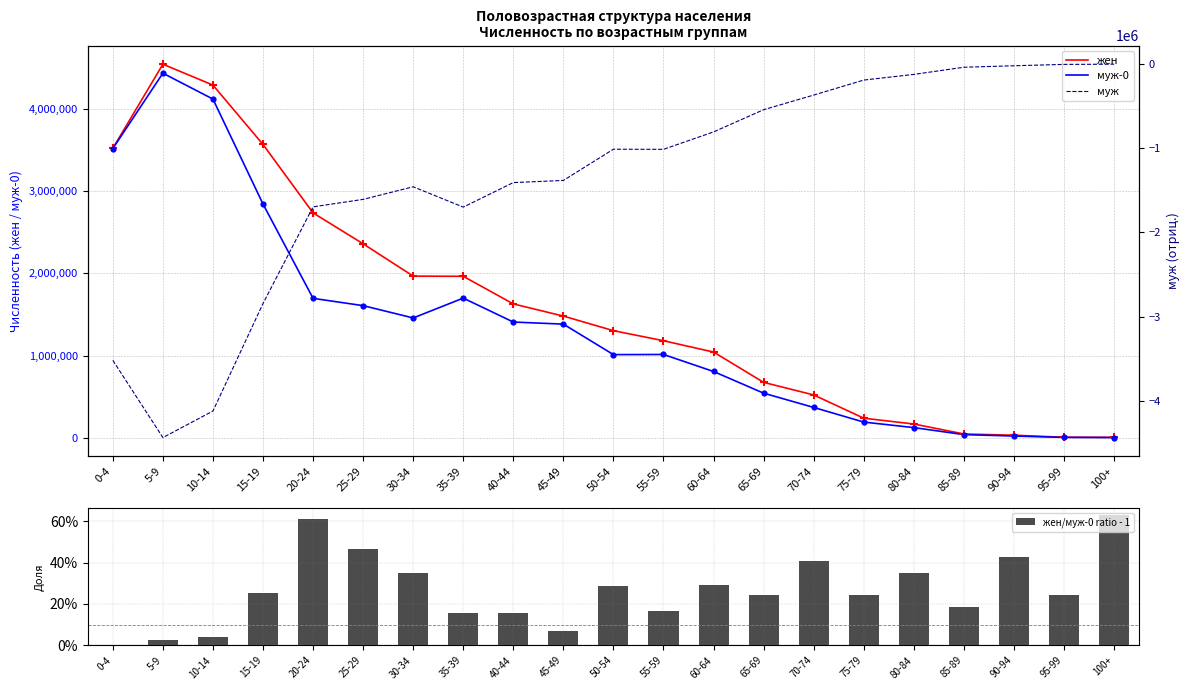

Which series has the widest spread of Y values?

жен